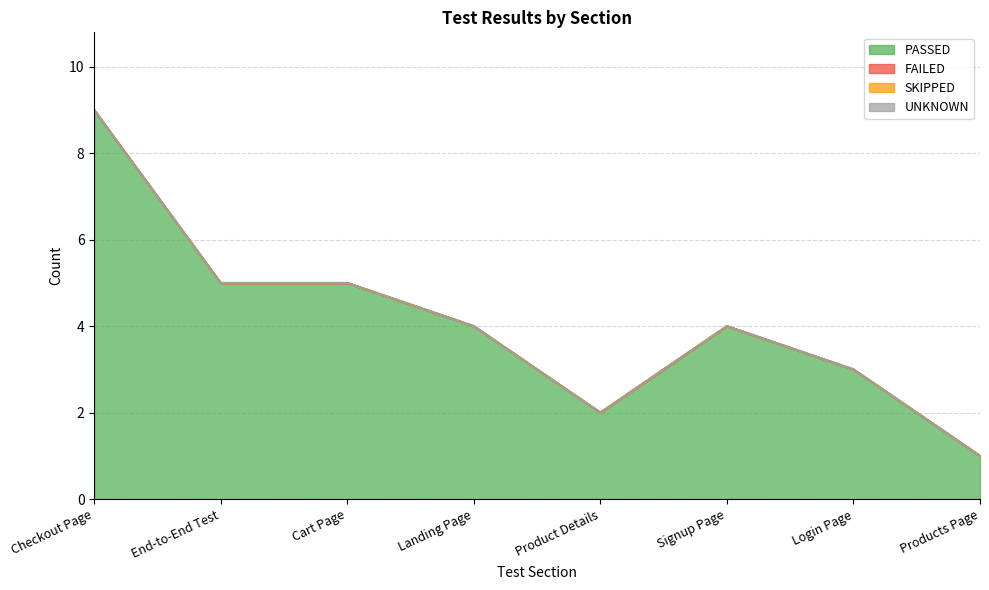

How many lines are shown in the chart?

4